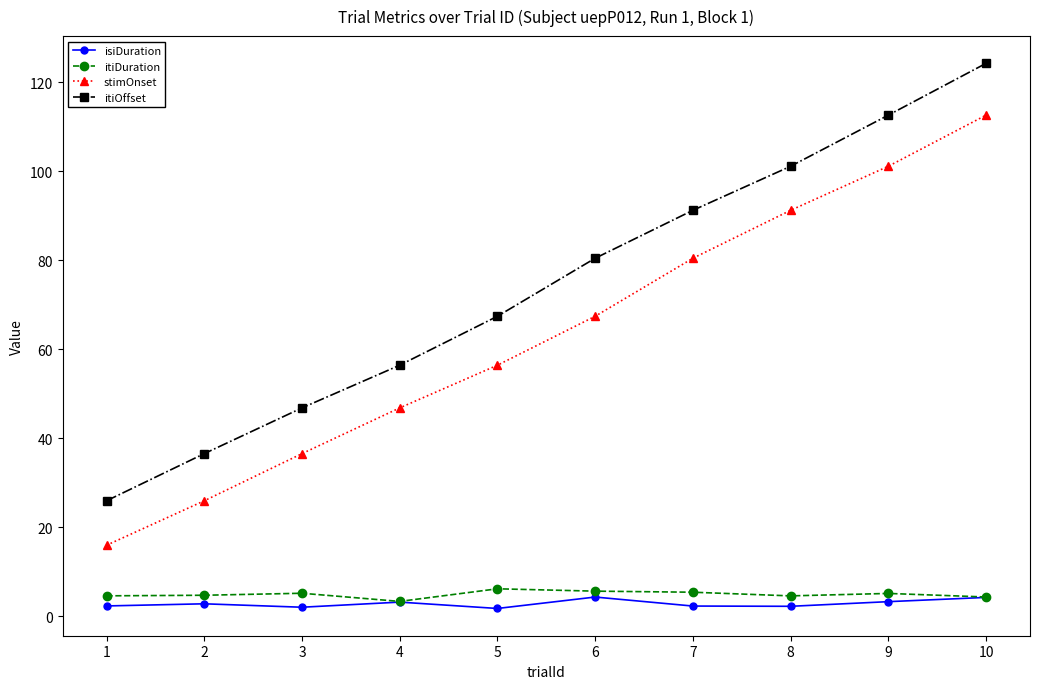

Does the chart have visible grid lines?

No